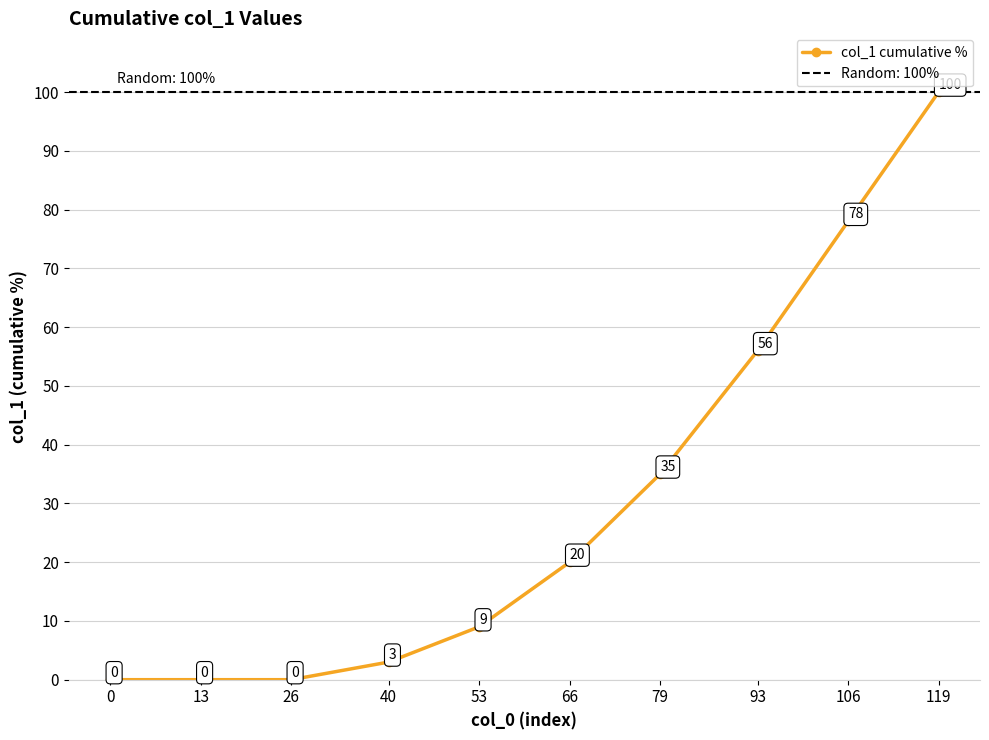

Rank the categories by value from lowest to highest.

0, 13, 26, 40, 53, 66, 79, 93, 106, 119